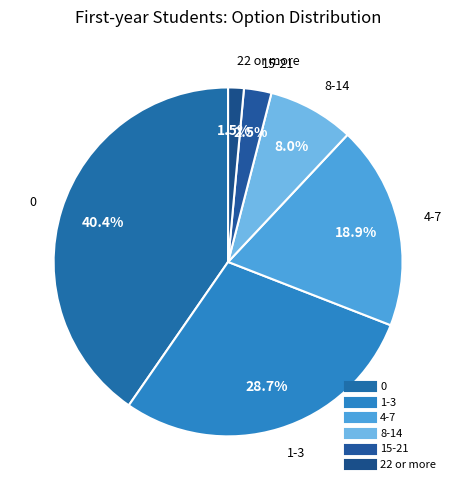

Does 4-7 account for over 50% of the chart?

No